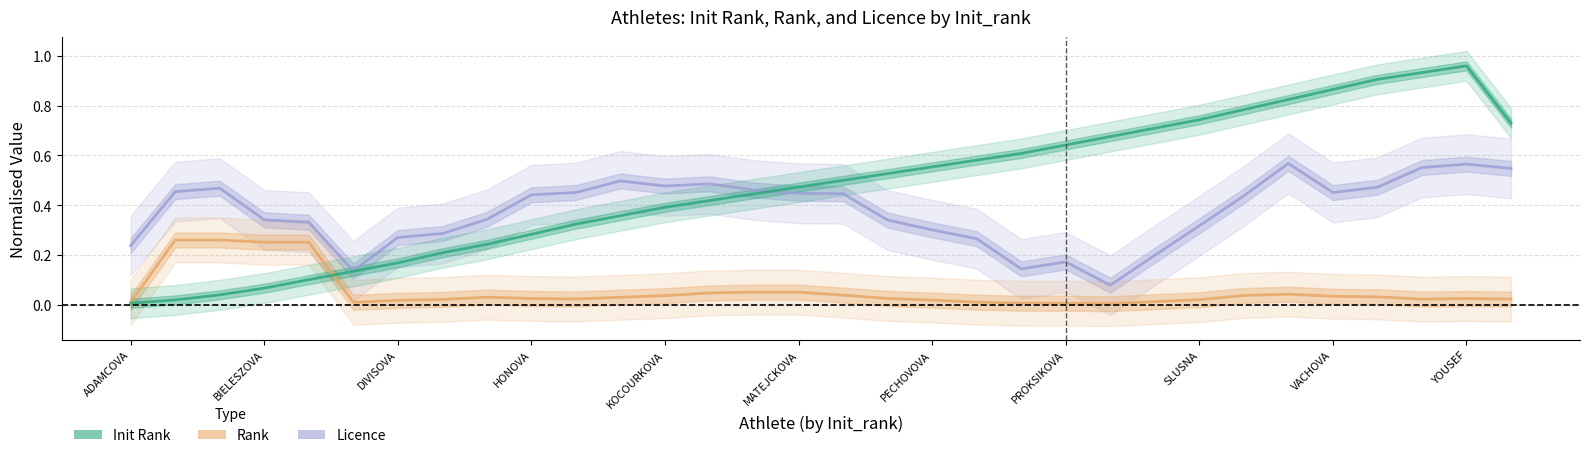

True or false: Licence has more than 1 interior local peaks.

True